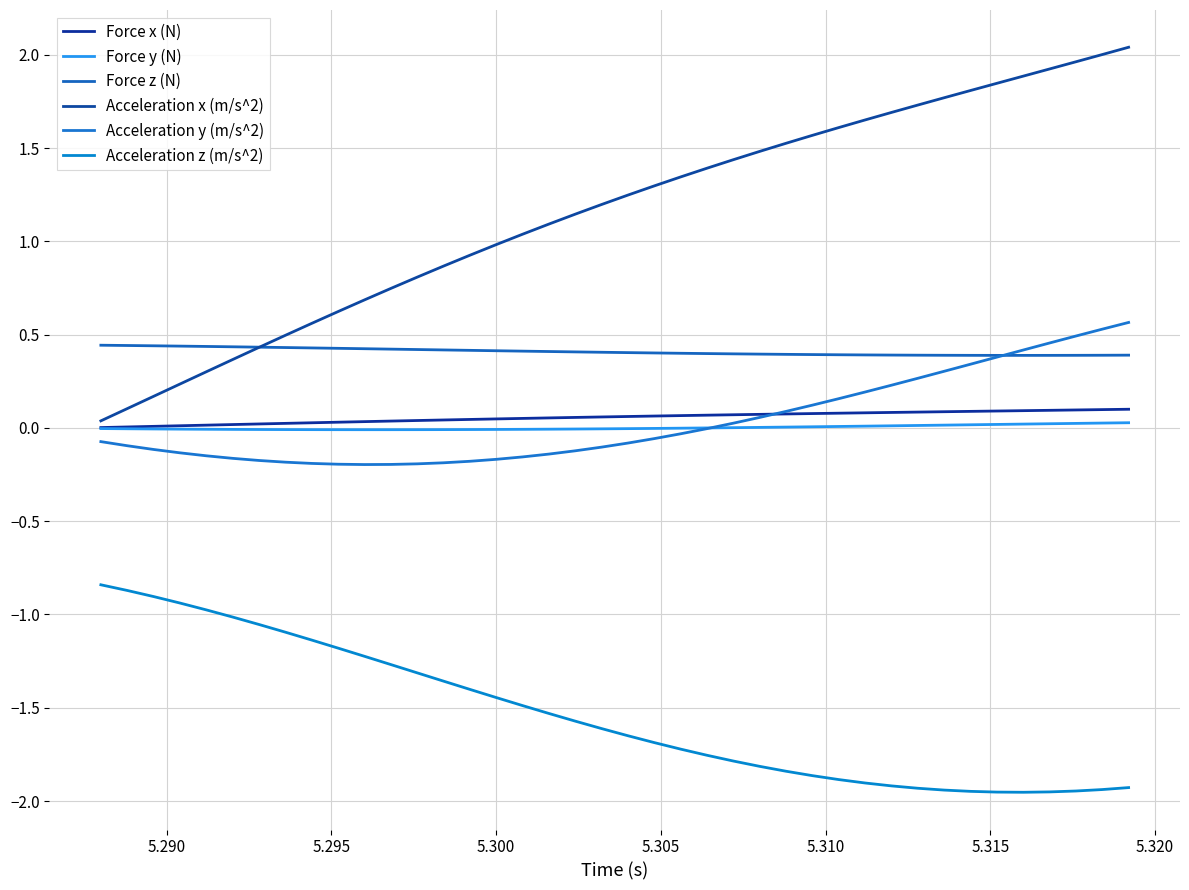

What is the label of the 38th point from the right?

5.295